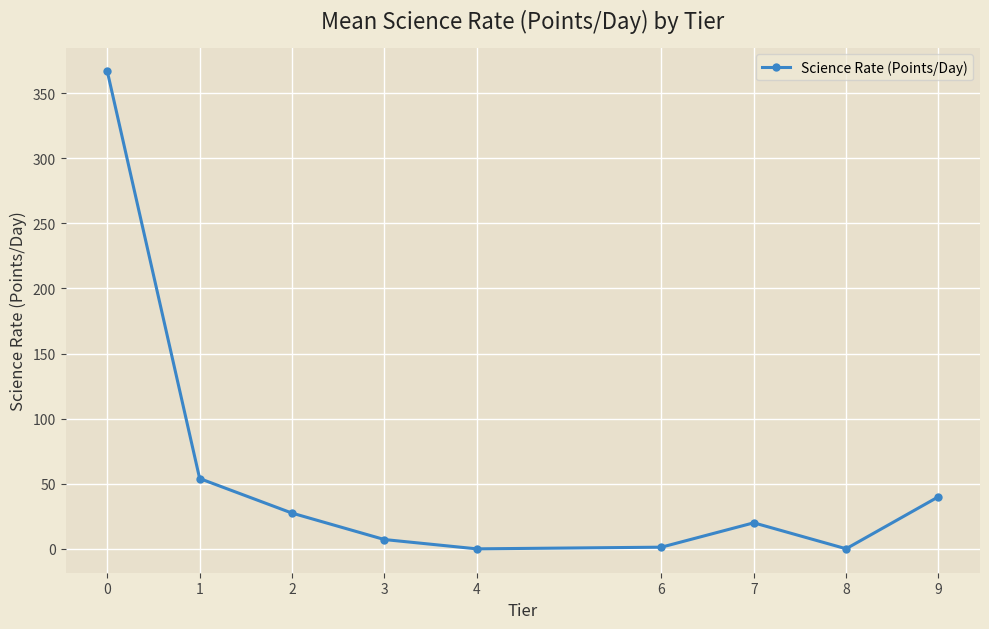

What is the greatest value displayed?

366.7